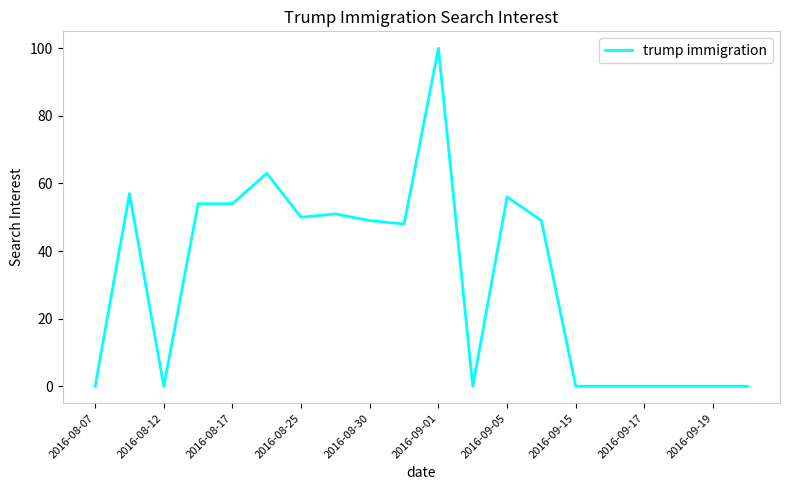

What is the greatest value displayed?

100